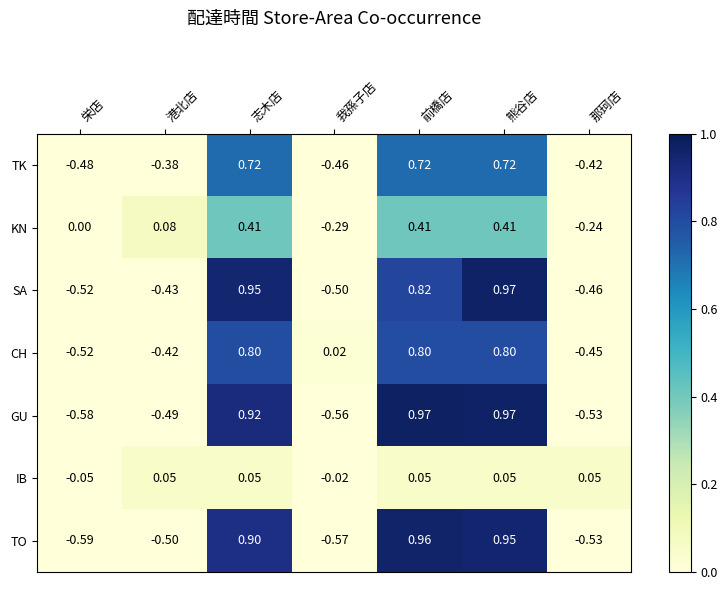

How many data points in CH are above 0?

4